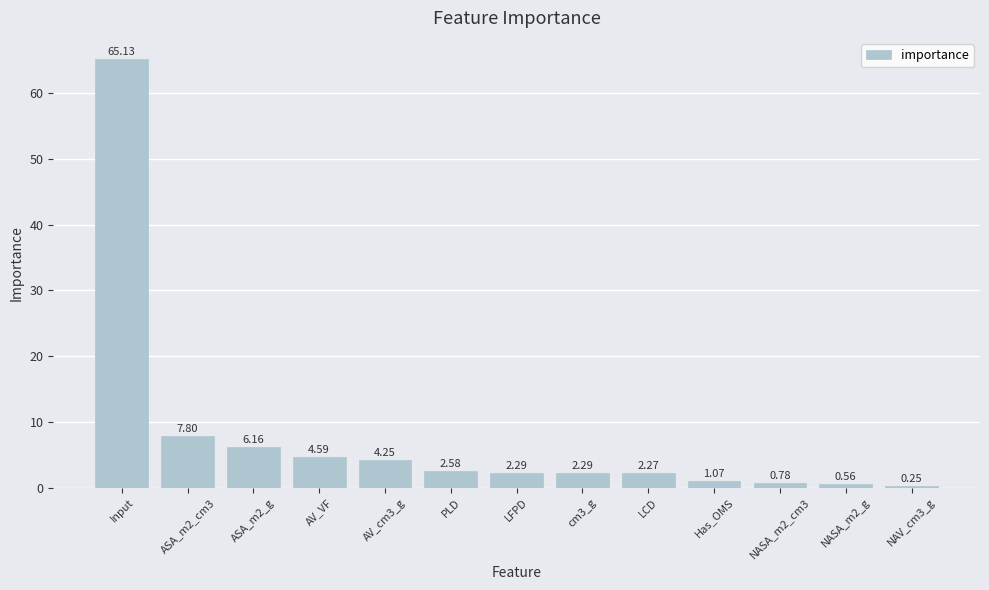

At which label does the data first exceed 2?

Input